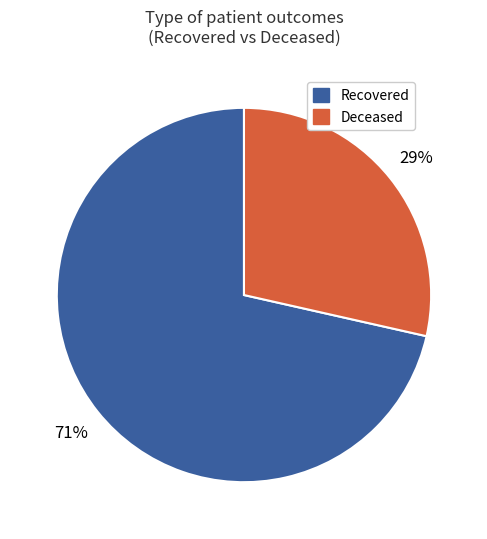

Which category has the smallest portion of the pie?

Deceased